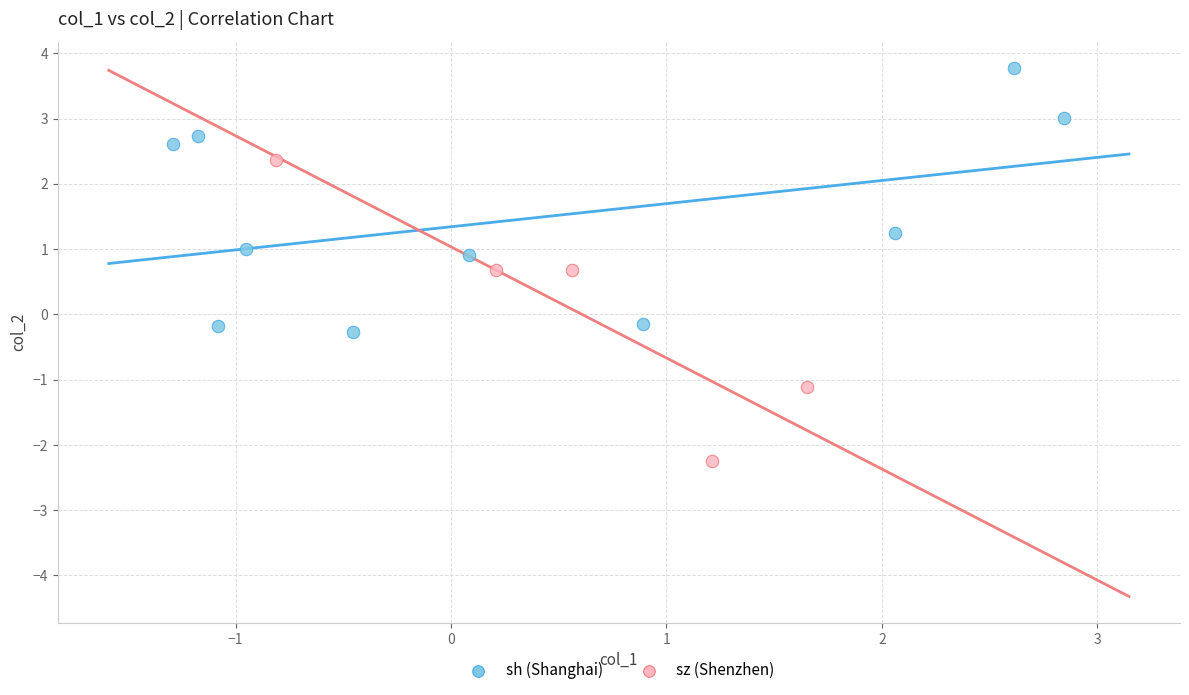

Which series has the largest Y range (max minus min)?

sz (Shenzhen)